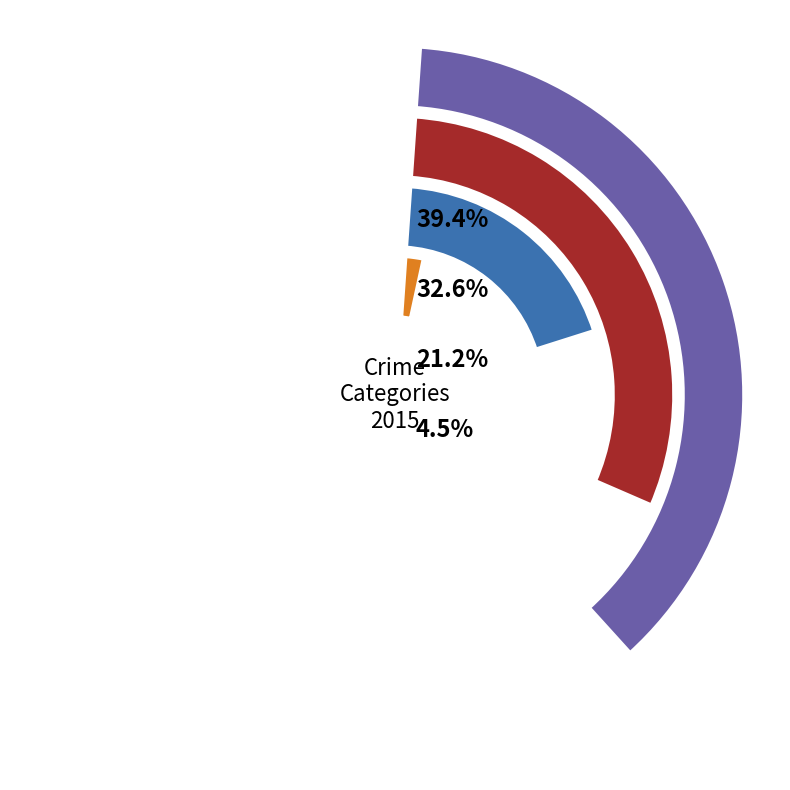

Does Aggravated Battery account for over 50% of the chart?

No